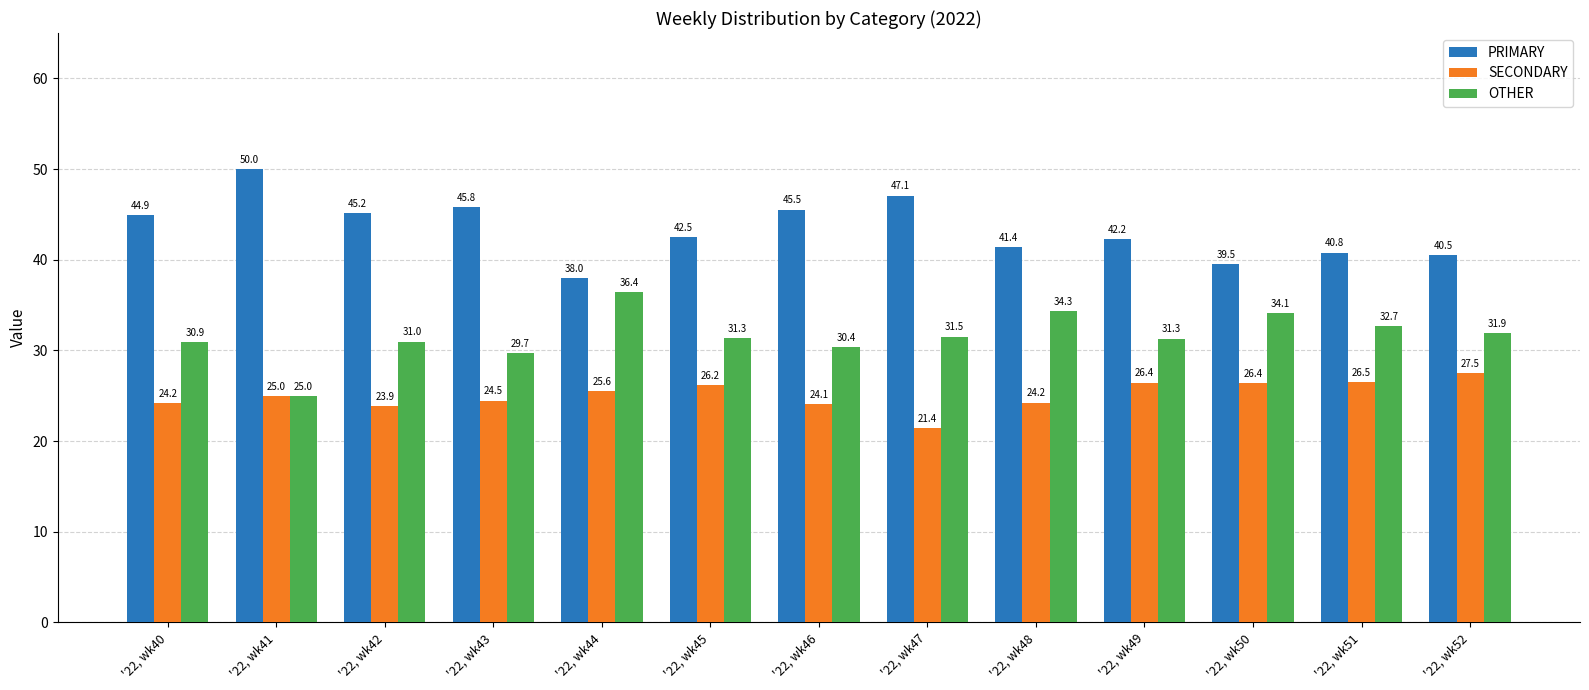

Is the value of SECONDARY at '22, wk49 greater than the value of OTHER at '22, wk44?

No